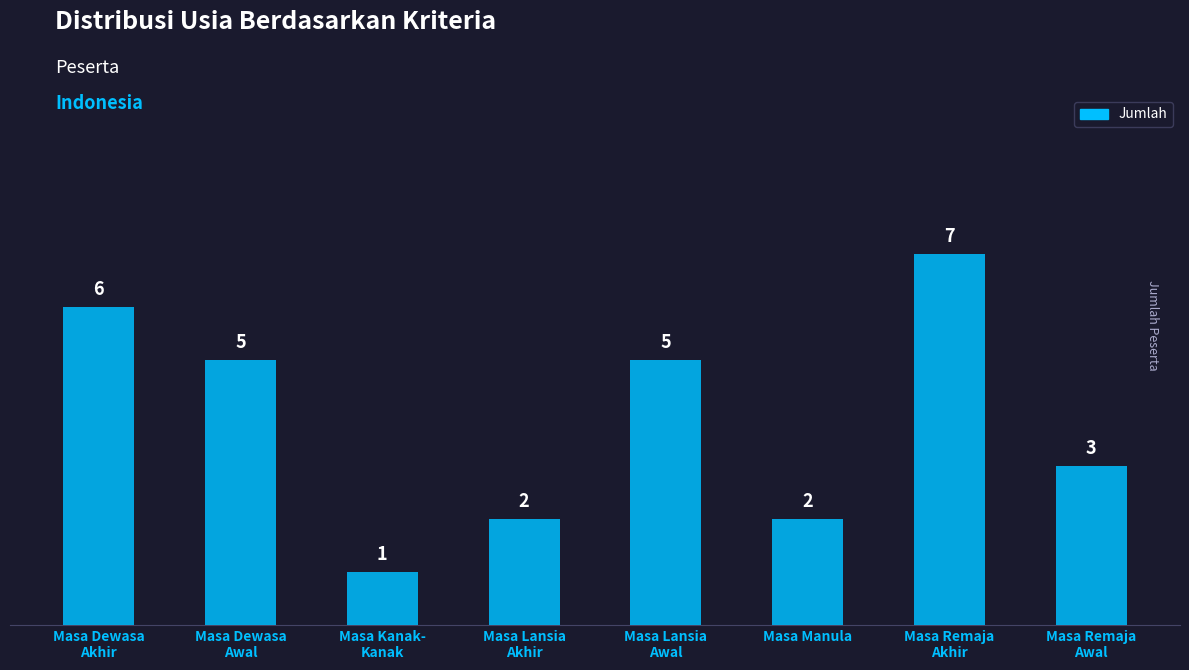

How many values are between 2 and 6?

6